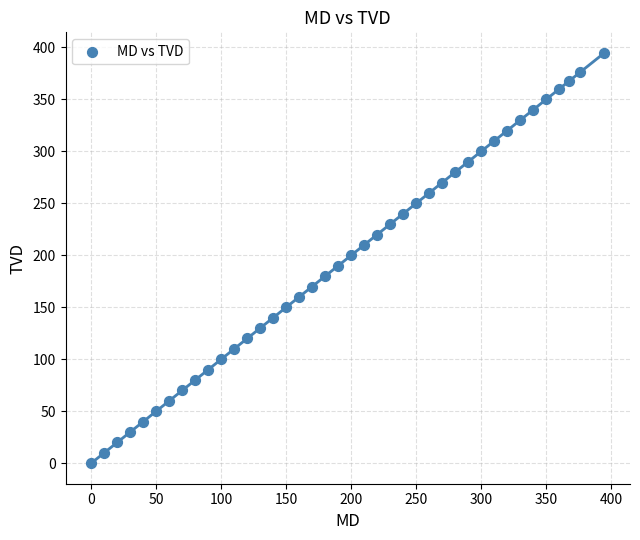

What is the range of Y values (max minus min)?

394.8